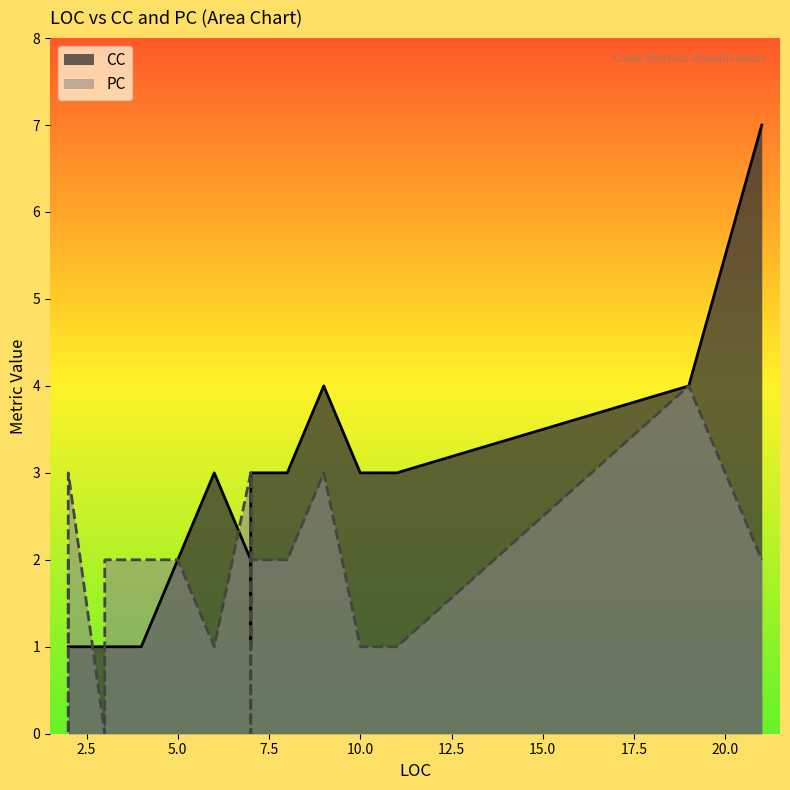

True or false: CC has a value of 0 at 15.0.

False